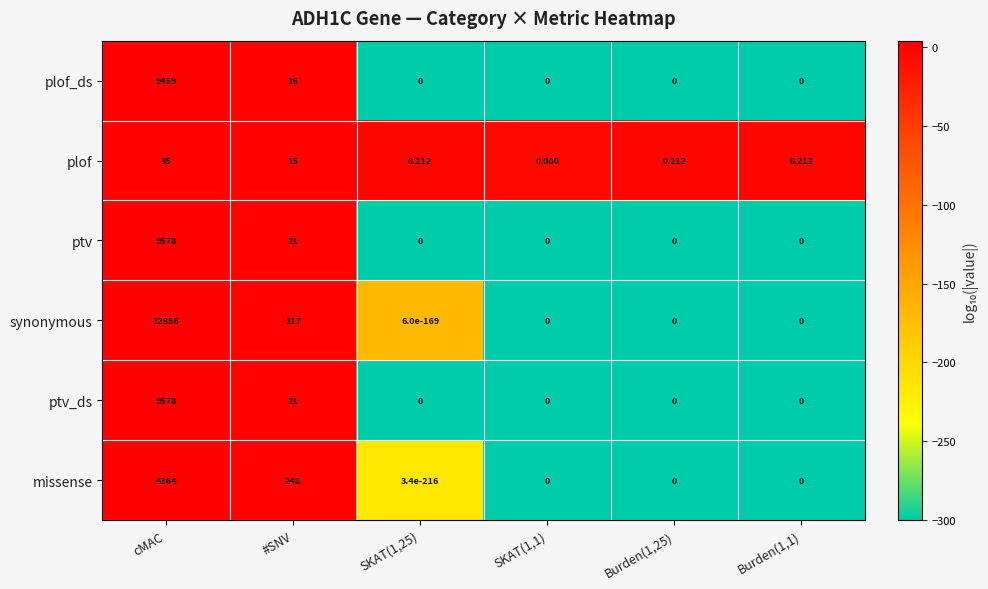

Between #SNV and SKAT(1,25), which series saw the biggest shift?

missense